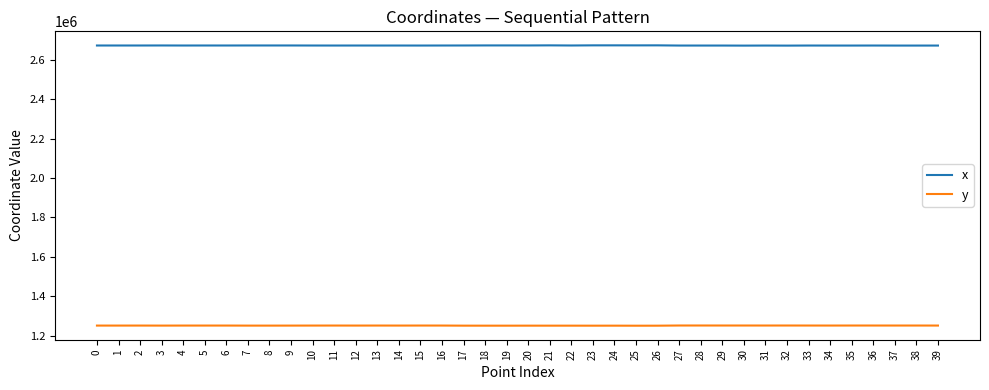

Does the chart have visible grid lines?

No